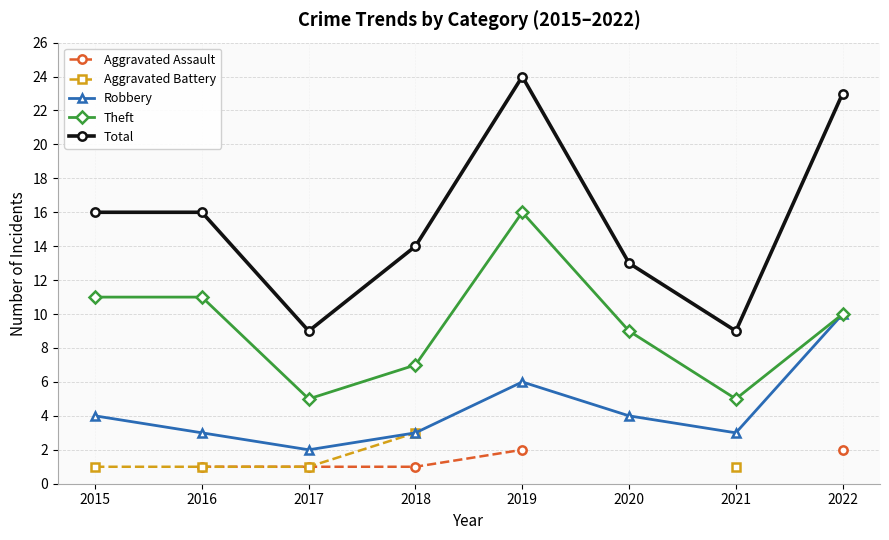

In Robbery, how many points are lower than both neighbors (excluding endpoints)?

2